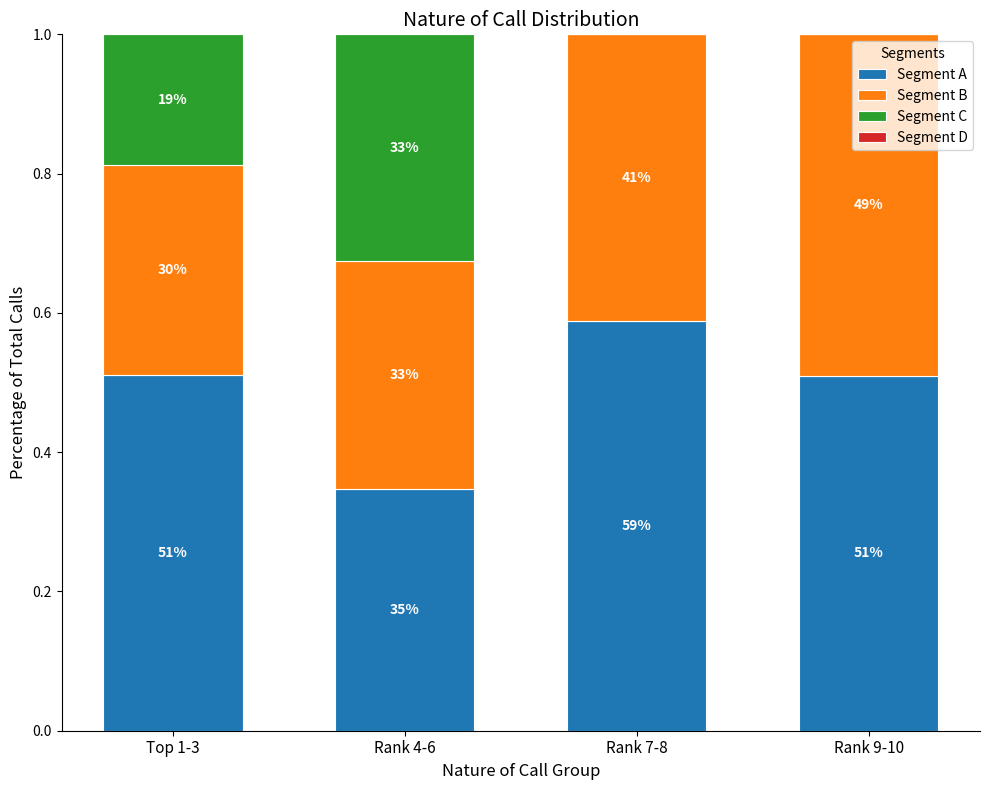

Is it true that Segment C equals 0.4 at Rank 4-6?

False